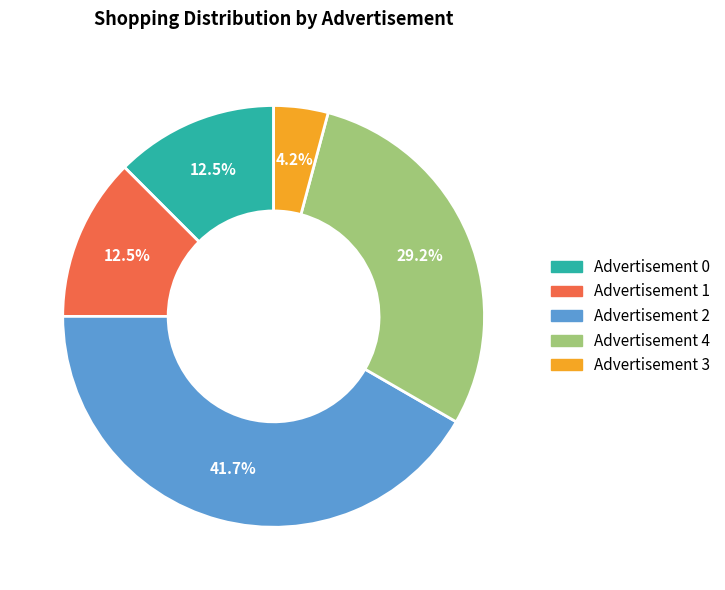

Is there a majority slice in this chart?

No